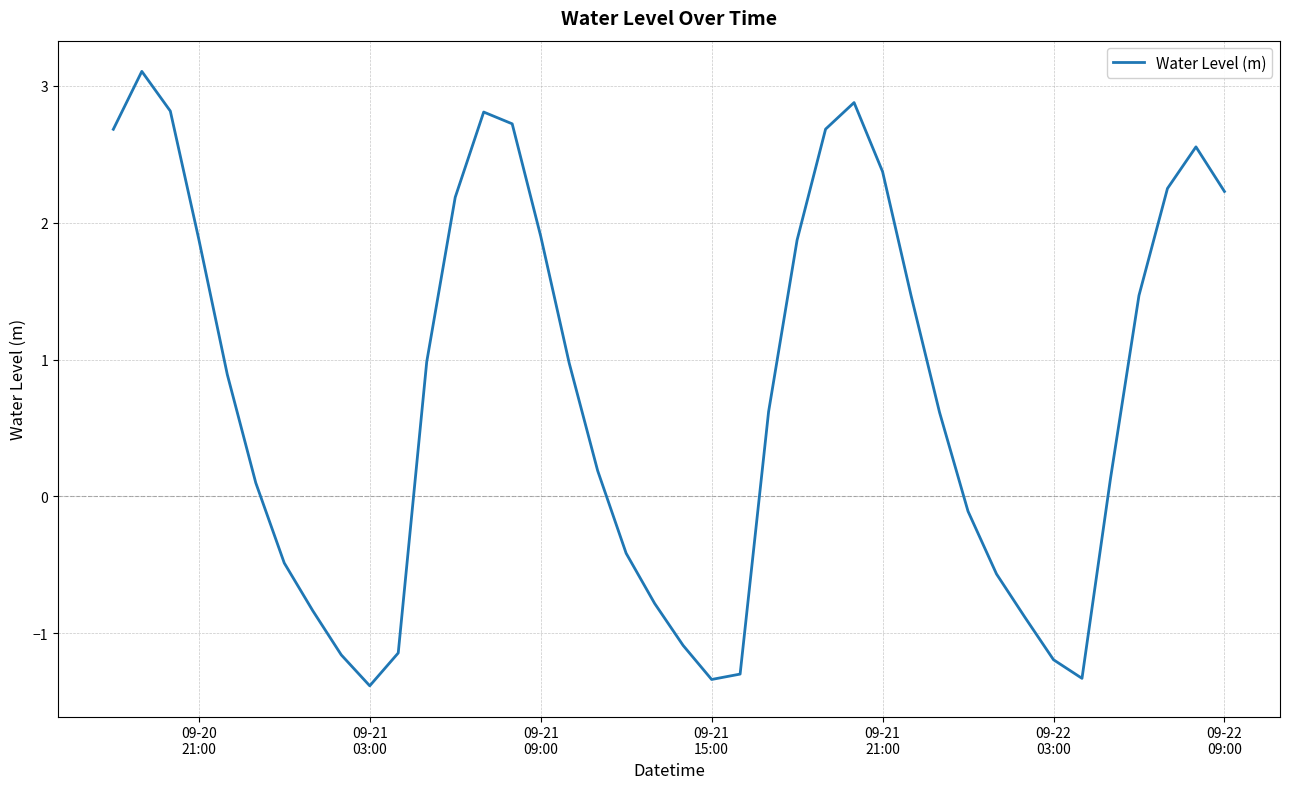

What is the smallest value displayed?

-1.4